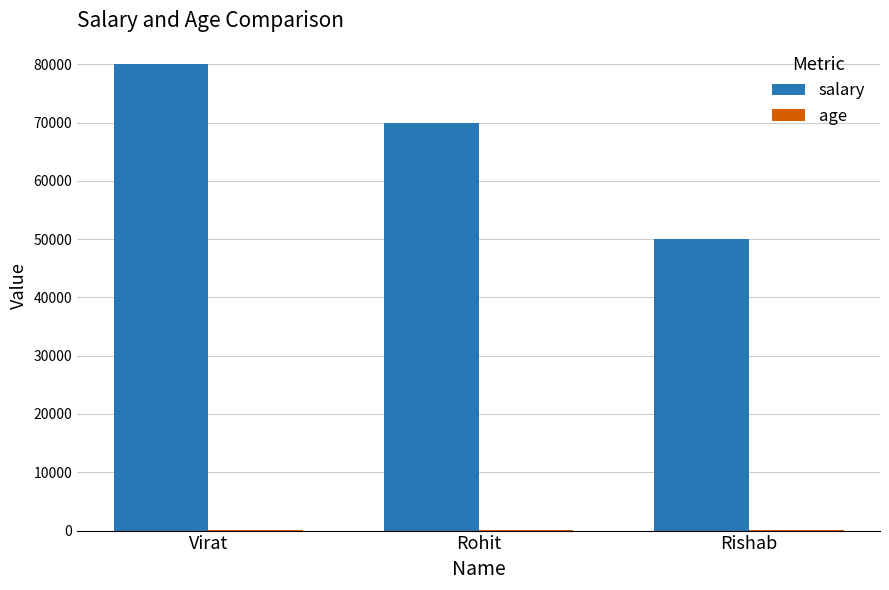

At which category is the sum across all series the highest?

Virat